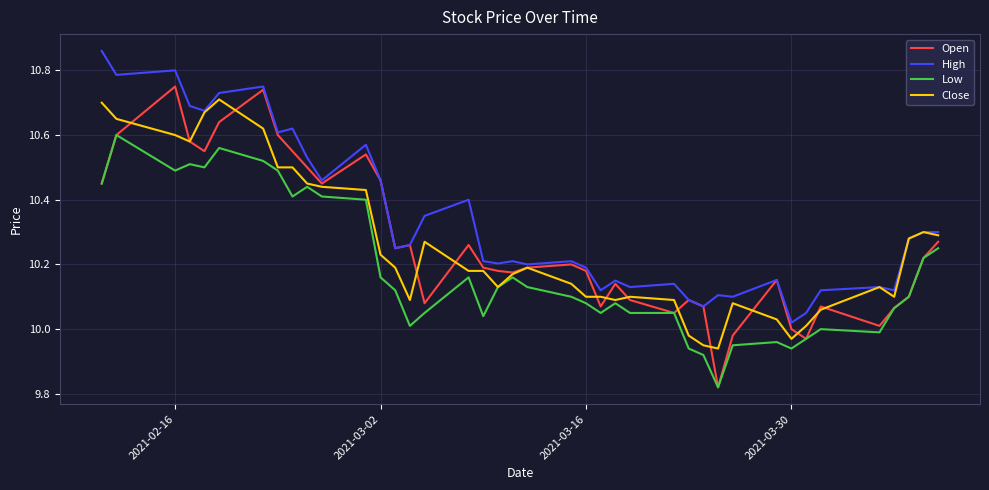

Which series has the widest spread of values?

Open